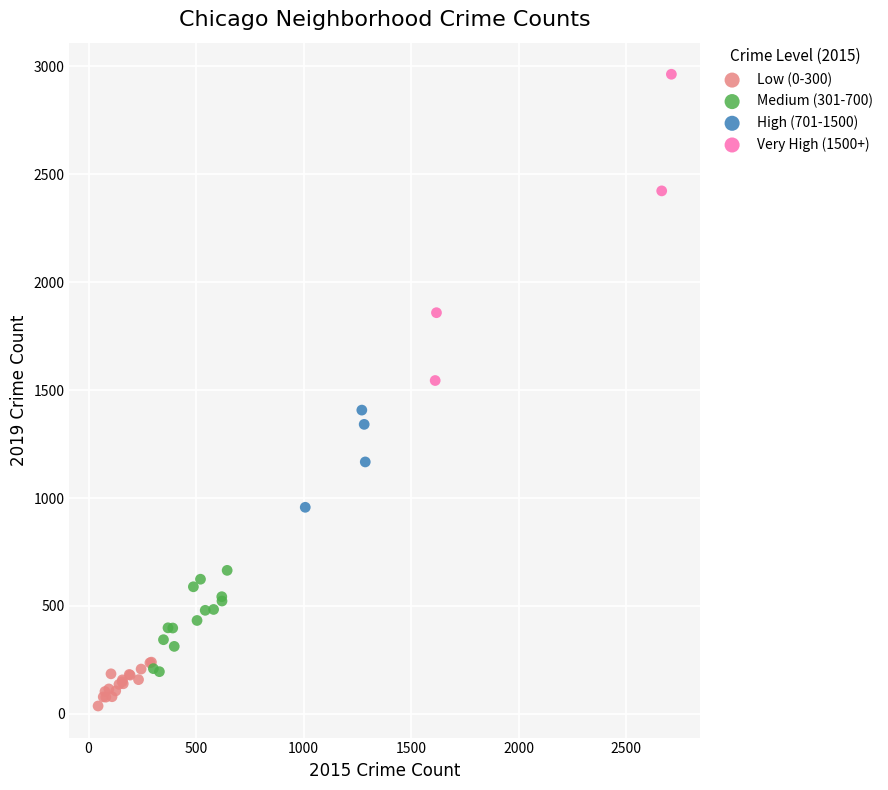

What are all the series names shown in the legend?

Low (0-300), Medium (301-700), High (701-1500), Very High (1500+)